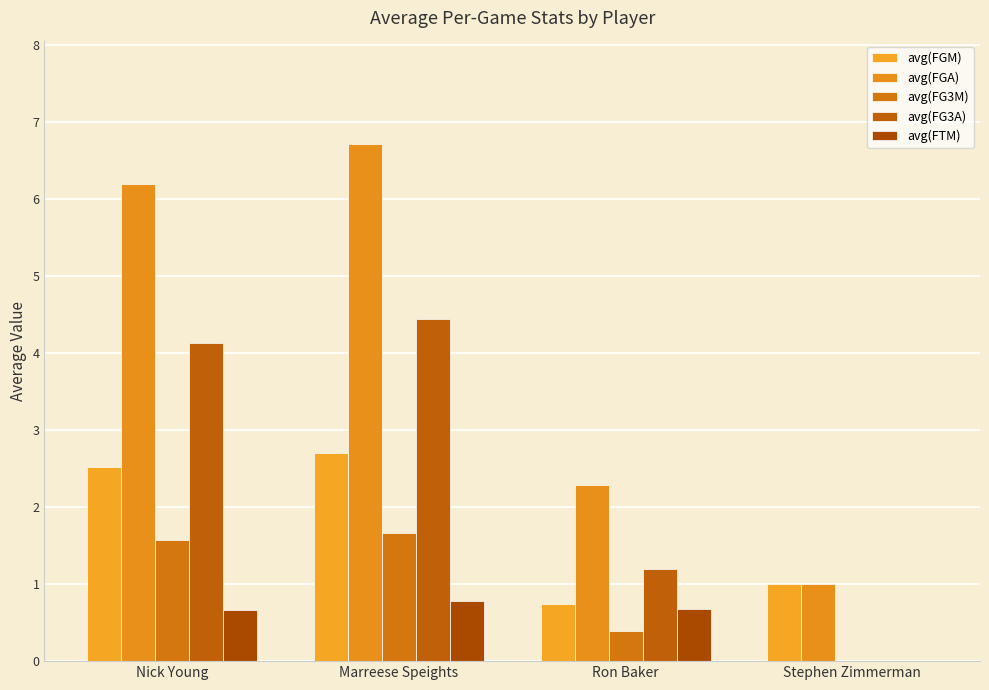

What is the difference between the avg(FTM) values at Marreese Speights and Stephen Zimmerman?

0.8